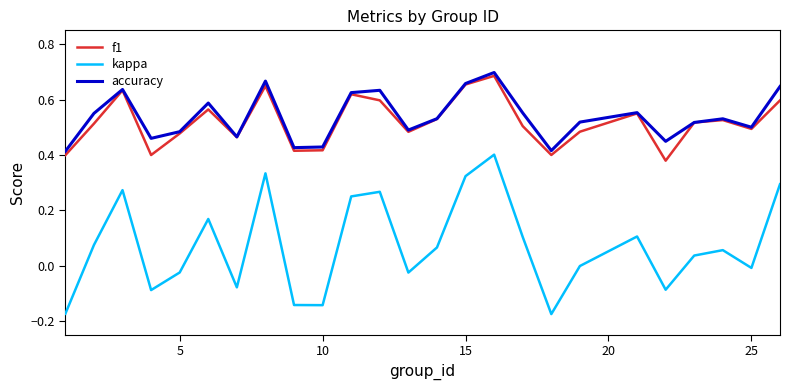

Which series has the largest range (max minus min)?

kappa